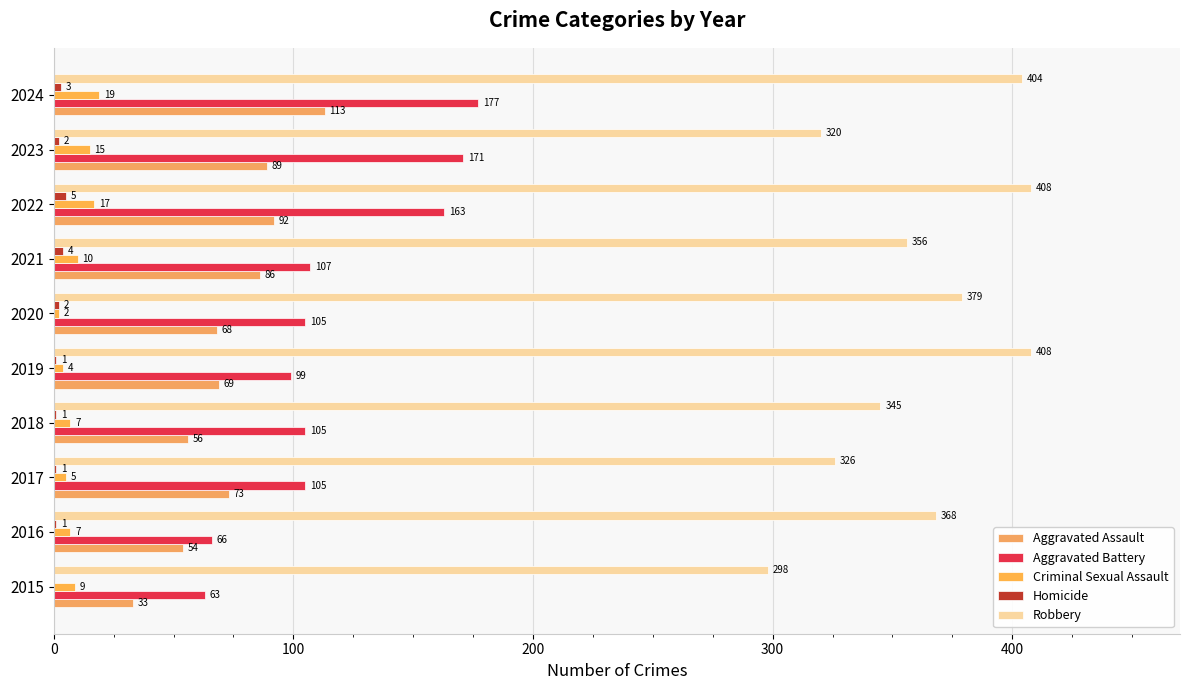

What is the average value of the Robbery series?

361